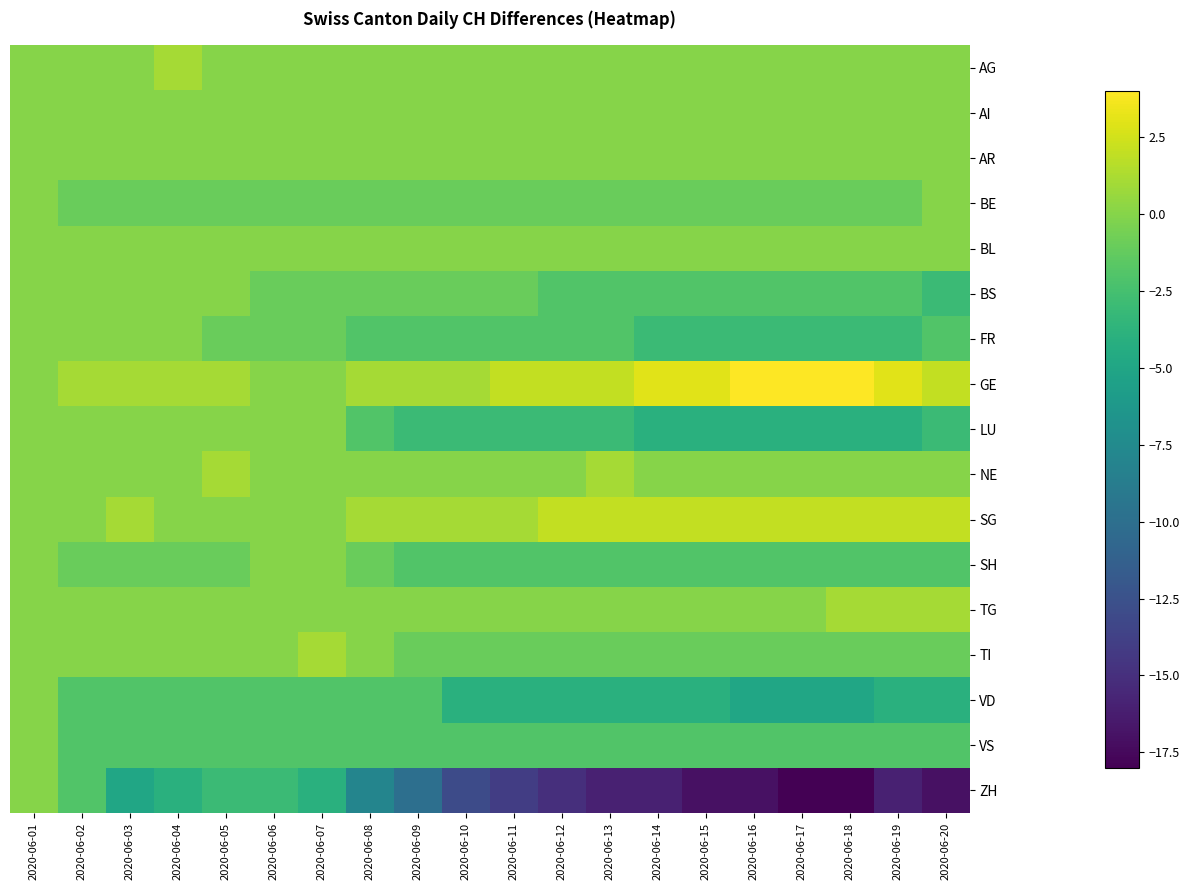

What is the difference between the highest and lowest values at 2020-06-05?

4